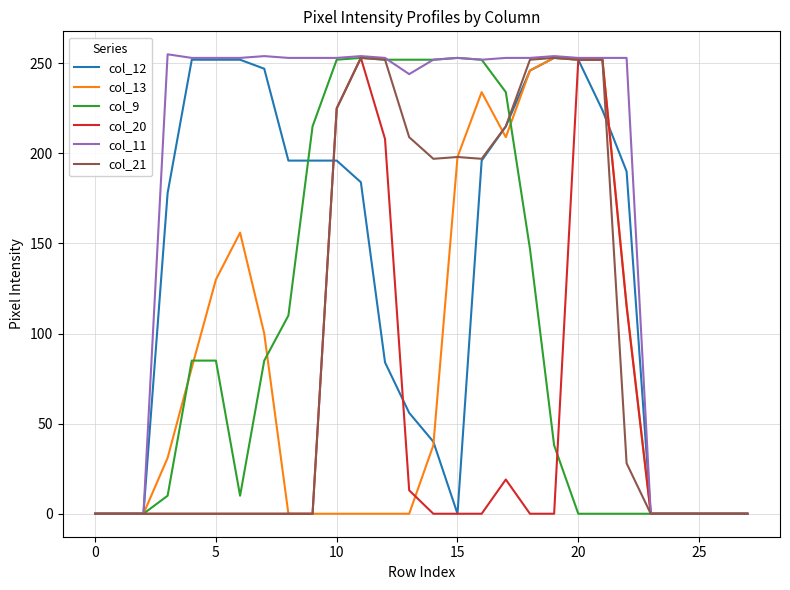

Does the chart display data point markers on the line(s)?

No